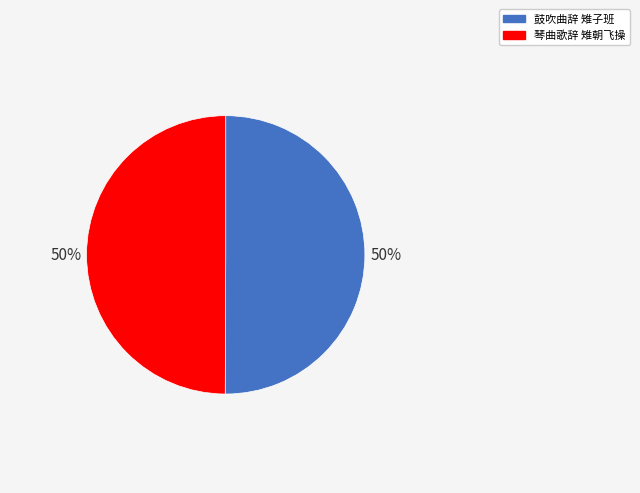

Approximately how many times larger is the value at 鼓吹曲辞 雉子班 compared to 琴曲歌辞 雉朝飞操?

1.0